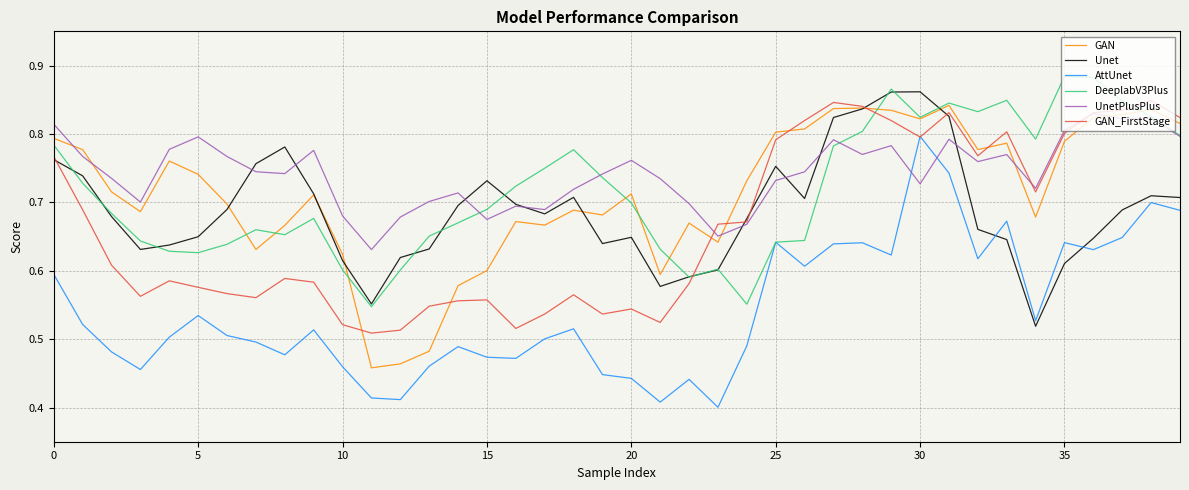

How many GAN values are between 0 and 1?

40